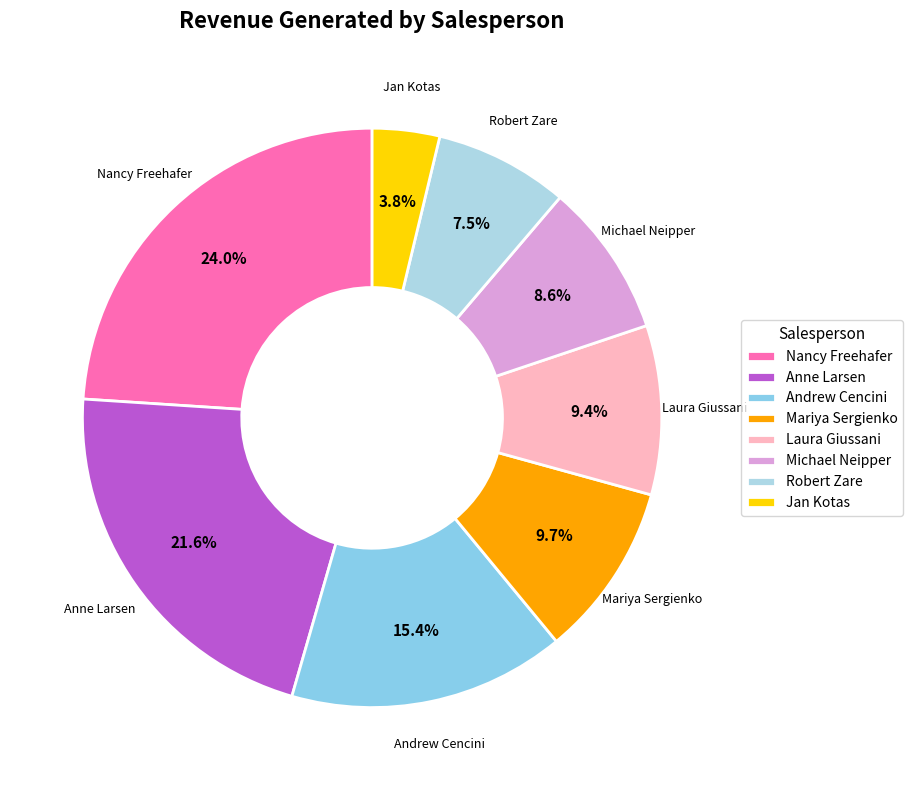

Which category has the biggest portion of the pie?

Nancy Freehafer